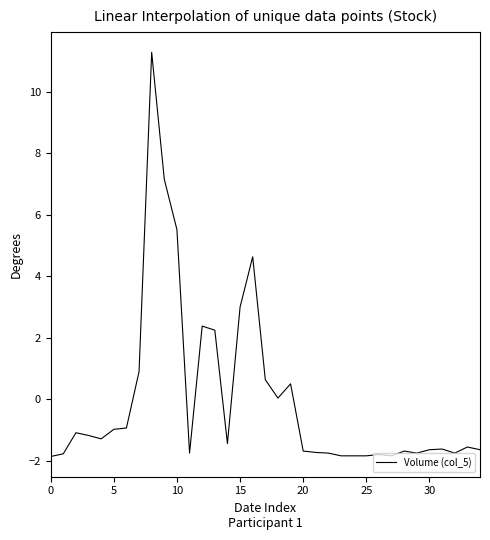

What is the greatest value displayed?

11.3